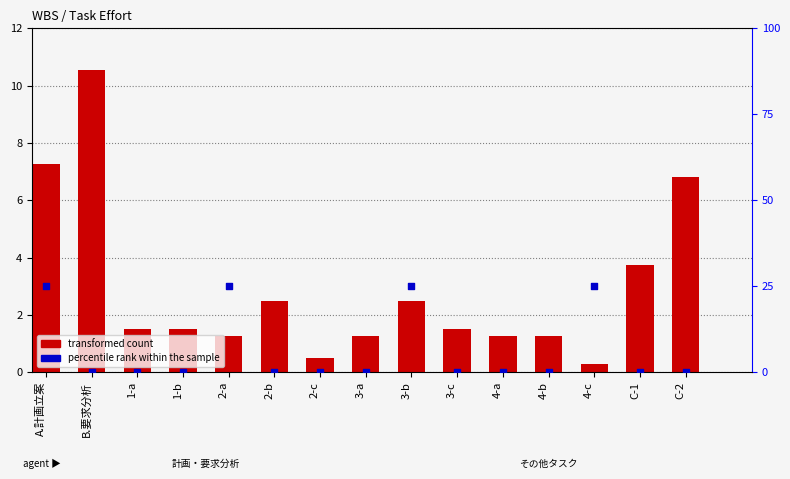

Which series contains the lowest Y value?

percentile rank within the sample